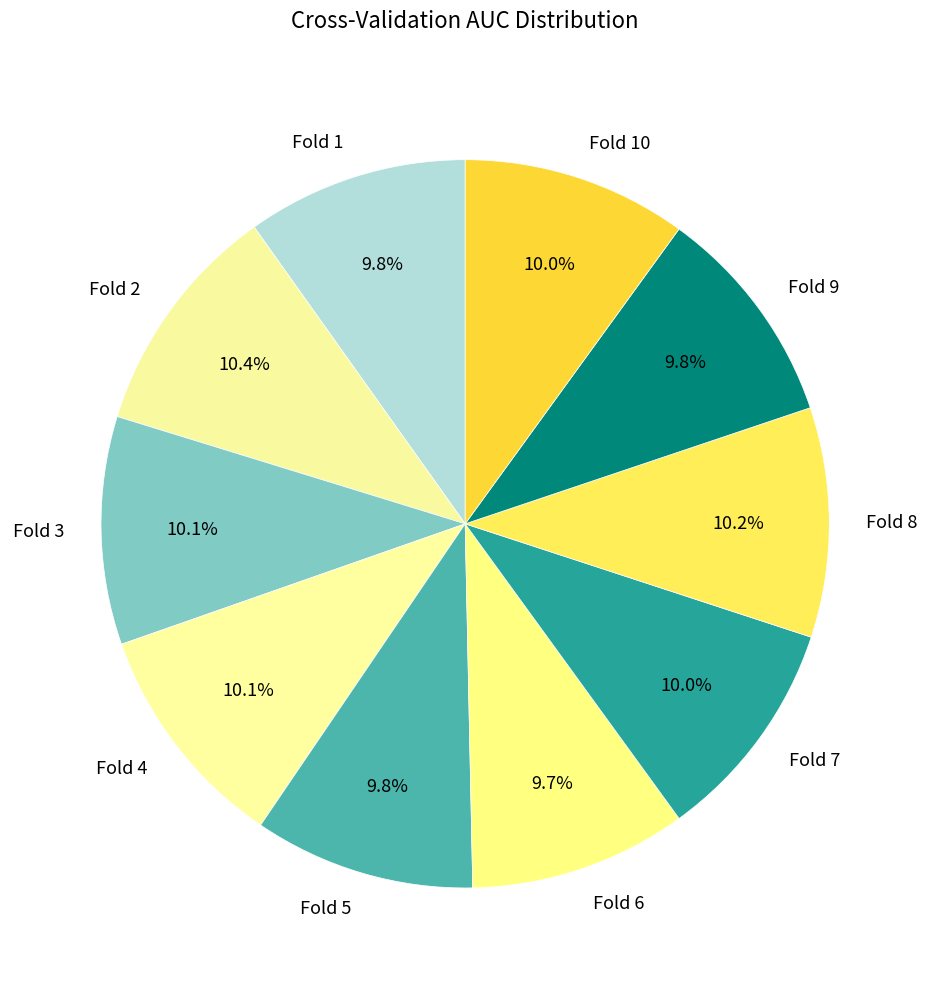

What is the ratio of the value at Fold 5 to the value at Fold 2?

0.9